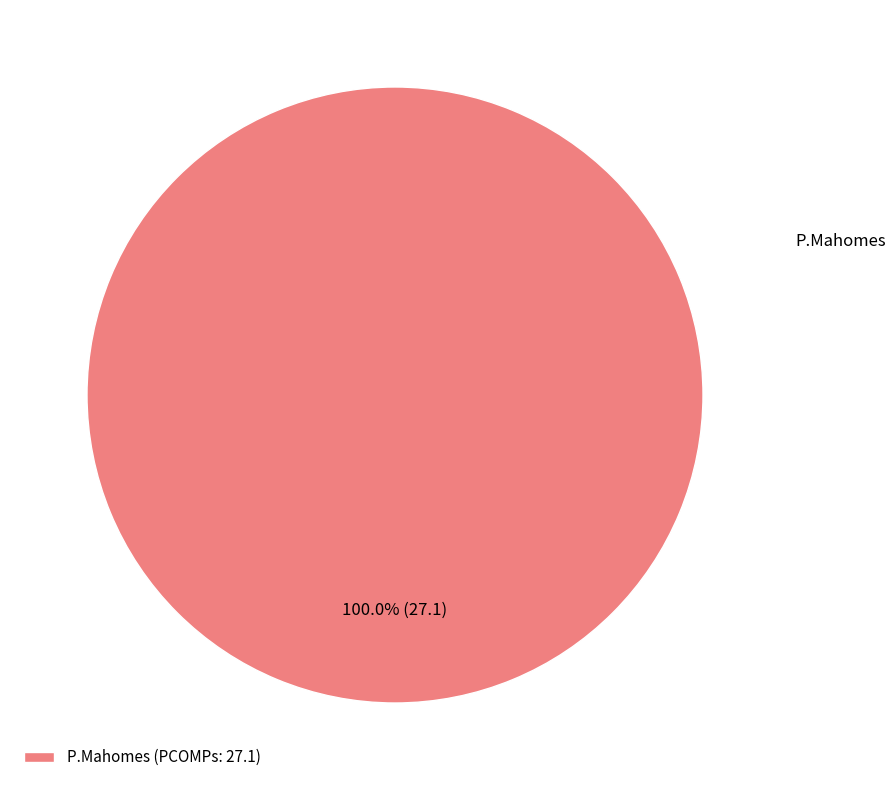

Is P.Mahomes (PCOMPs: 27.1) the majority of the pie?

Yes